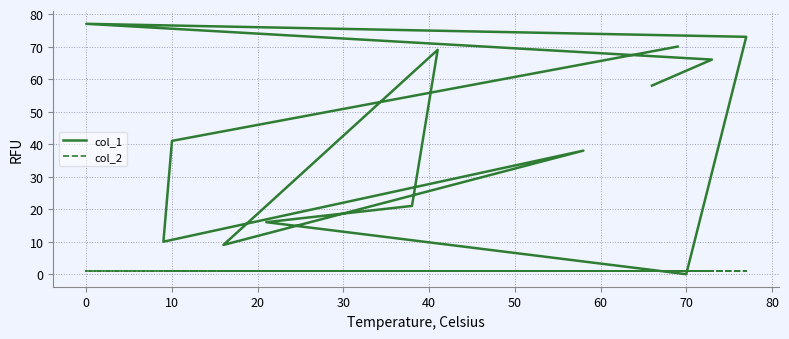

What is the difference between the maximum and second lowest values in the col_1 series?

68